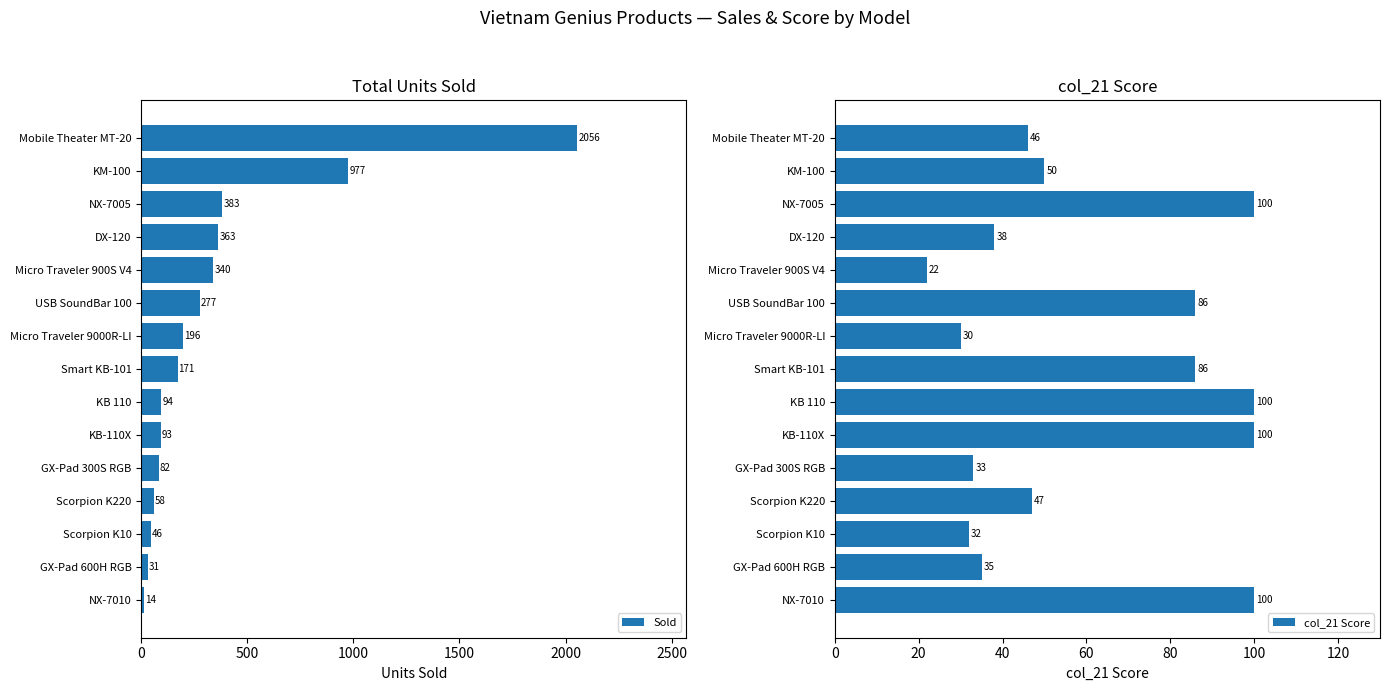

What is the difference between the Sold values at Smart KB-101 and Scorpion K10?

125